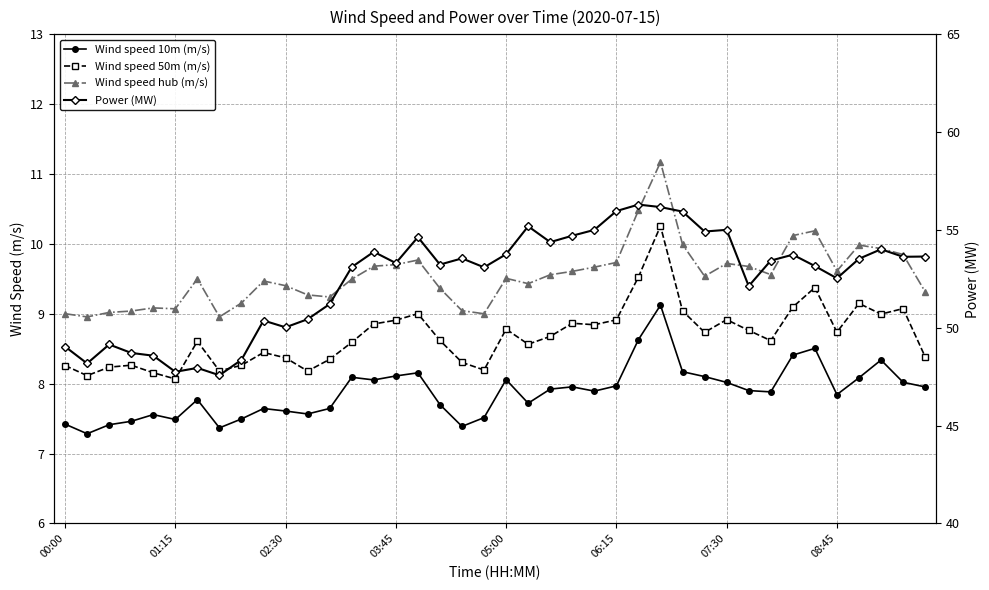

What is the difference between the maximum and second lowest values in the Wind speed hub (m/s) series?

2.2